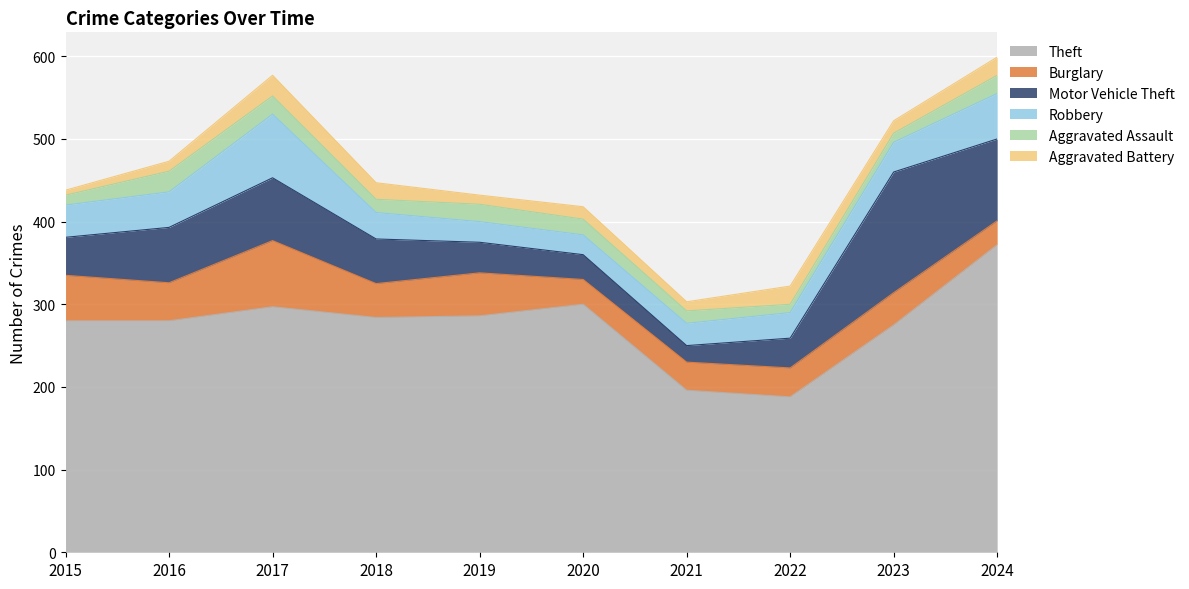

True or false: Theft has a value of 284 at 2018.

True